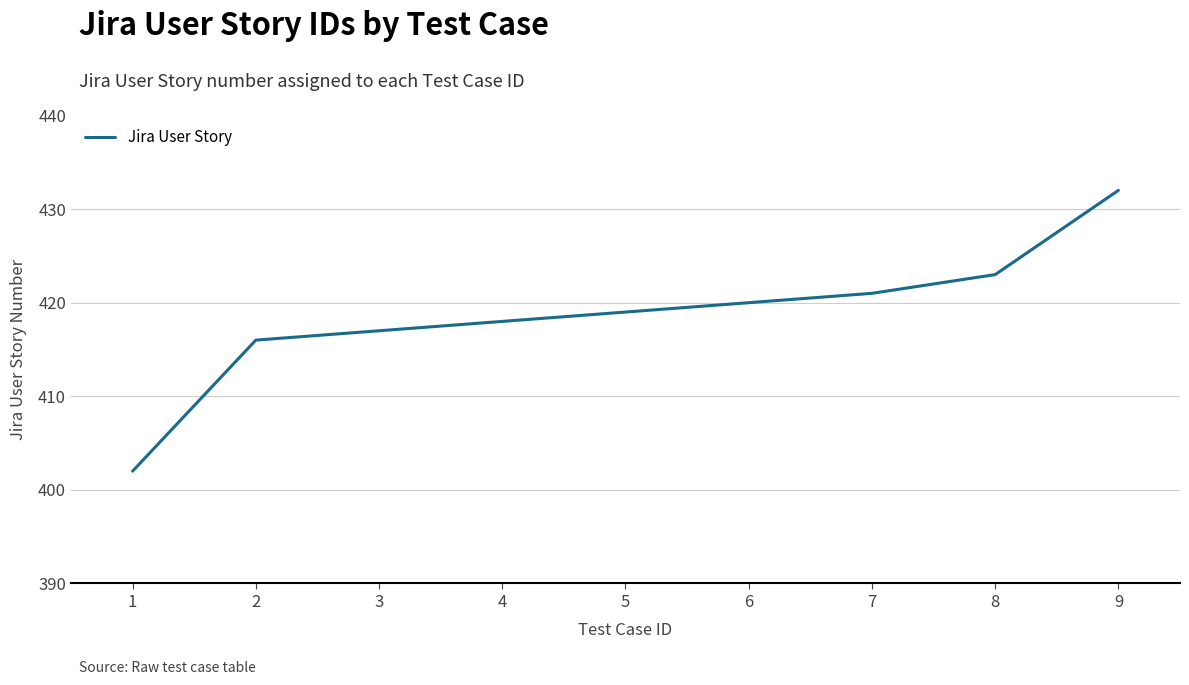

What is the sum of all values?

3768